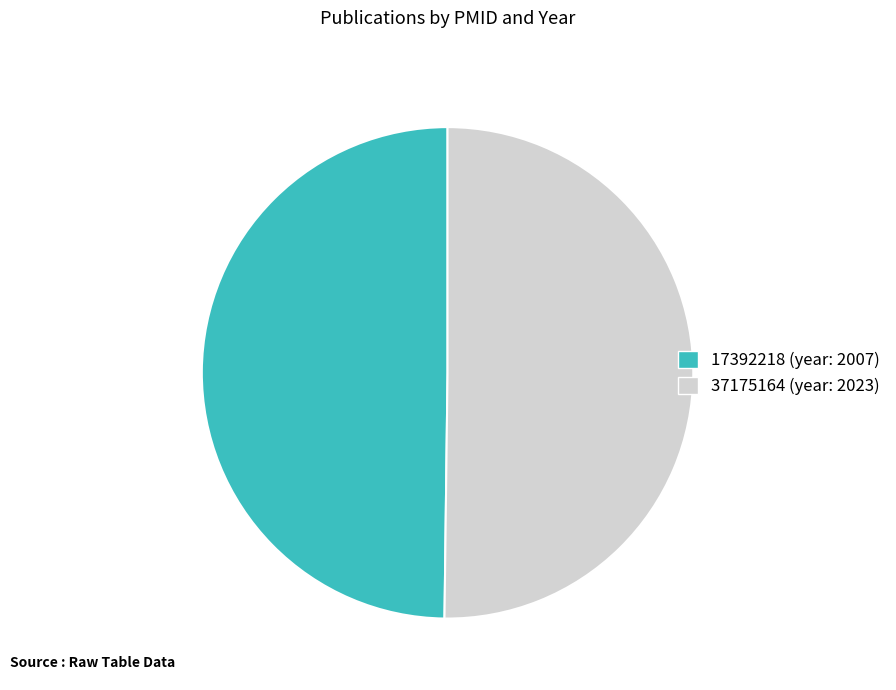

What is the ratio of the value at 37175164 to the value at 17392218?

1.0